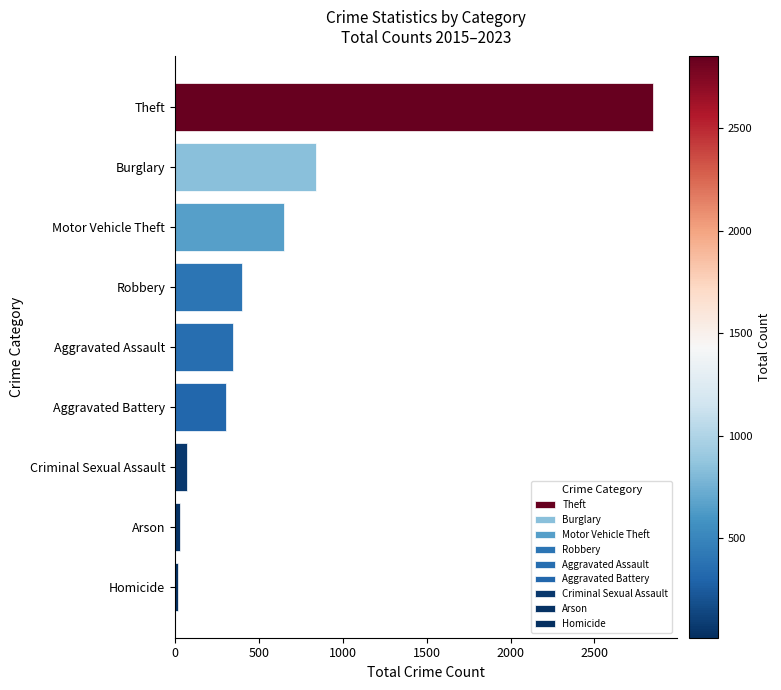

Reading top to bottom, transcribe all the data shown in this chart.

Theft=2850	Burglary=838	Motor Vehicle Theft=653	Robbery=402	Aggravated Assault=349	Aggravated Battery=305	Criminal Sexual Assault=70	Arson=29	Homicide=16